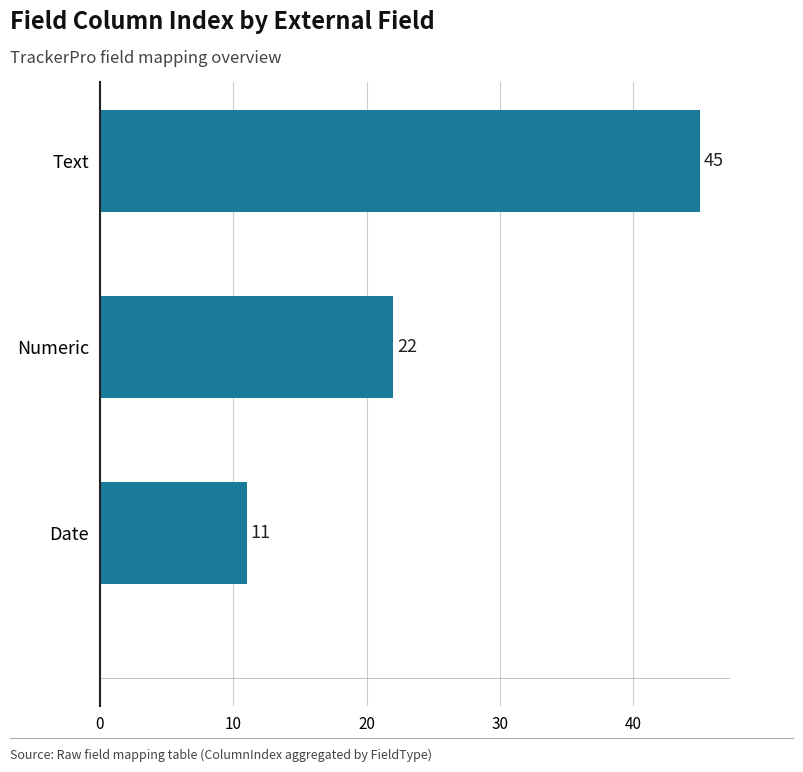

At which label is the value closest to 28?

Numeric